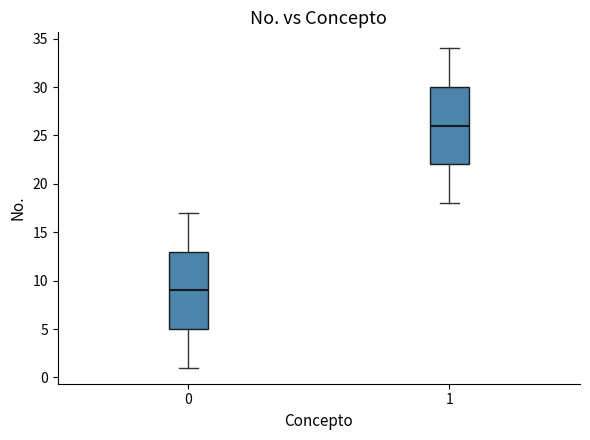

Where is the lower edge of the box at x = 0 on the y-axis? The values are not printed on the chart, so give them approximately, as read against the axis.

5